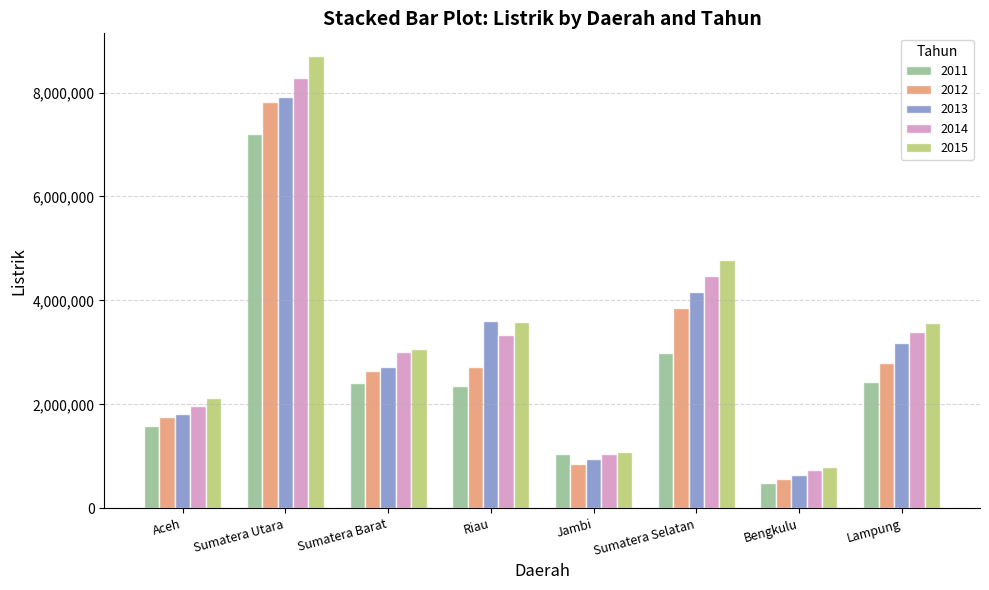

True or false: 2014 has a value of 1965550 at Aceh.

True